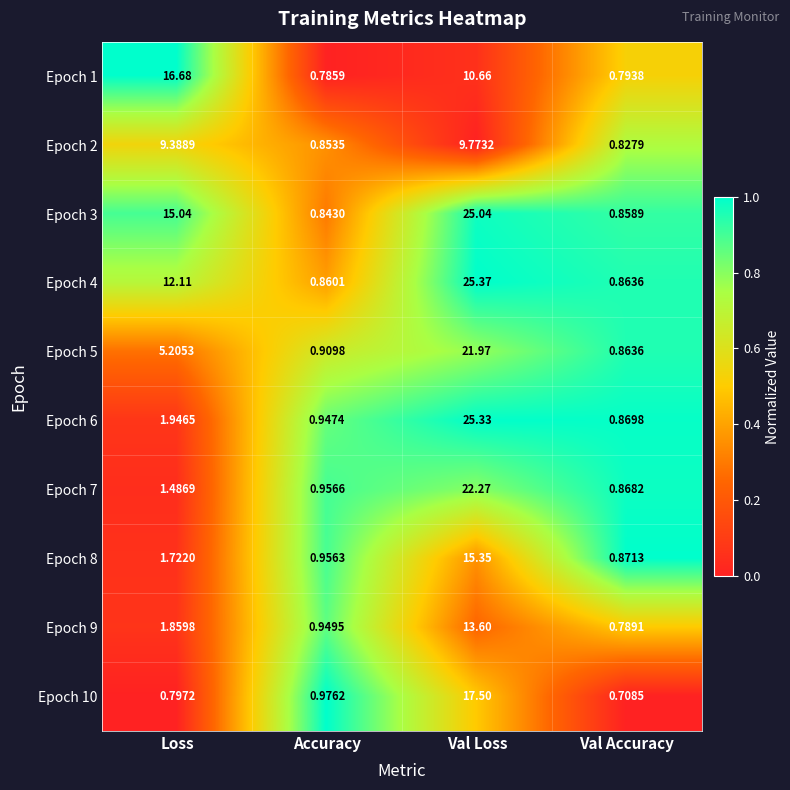

Which category has the highest value across all series?

Val Loss